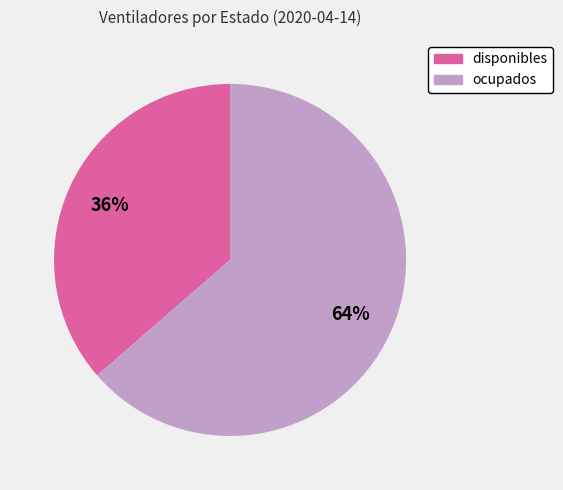

Is it true that ocupados is 64% of the pie?

True